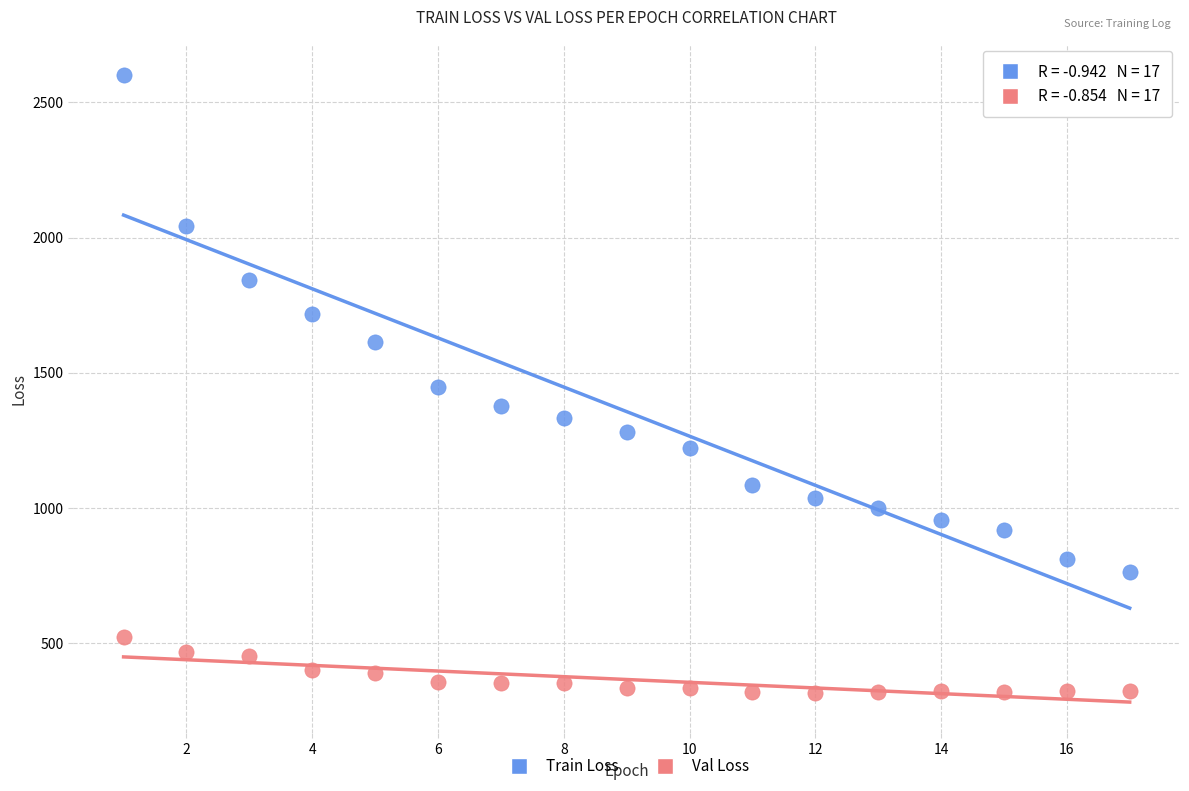

Which series contains the highest Y value?

Train Loss